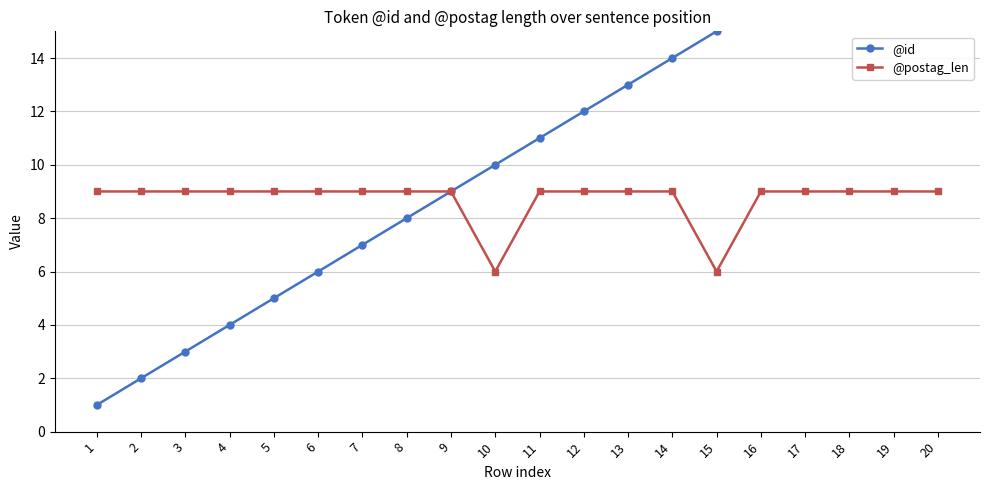

Where does the @id series first go above 11?

12